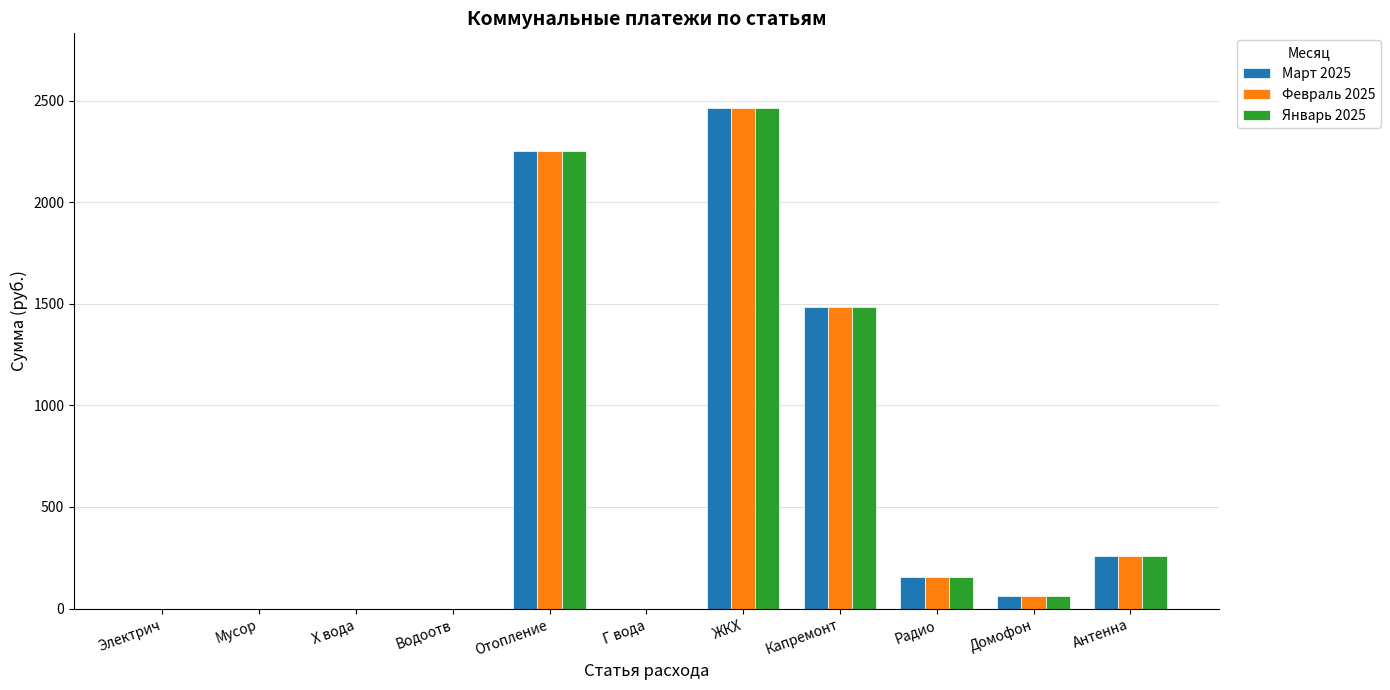

At which label is Март 2025 closest to 1230?

Капремонт